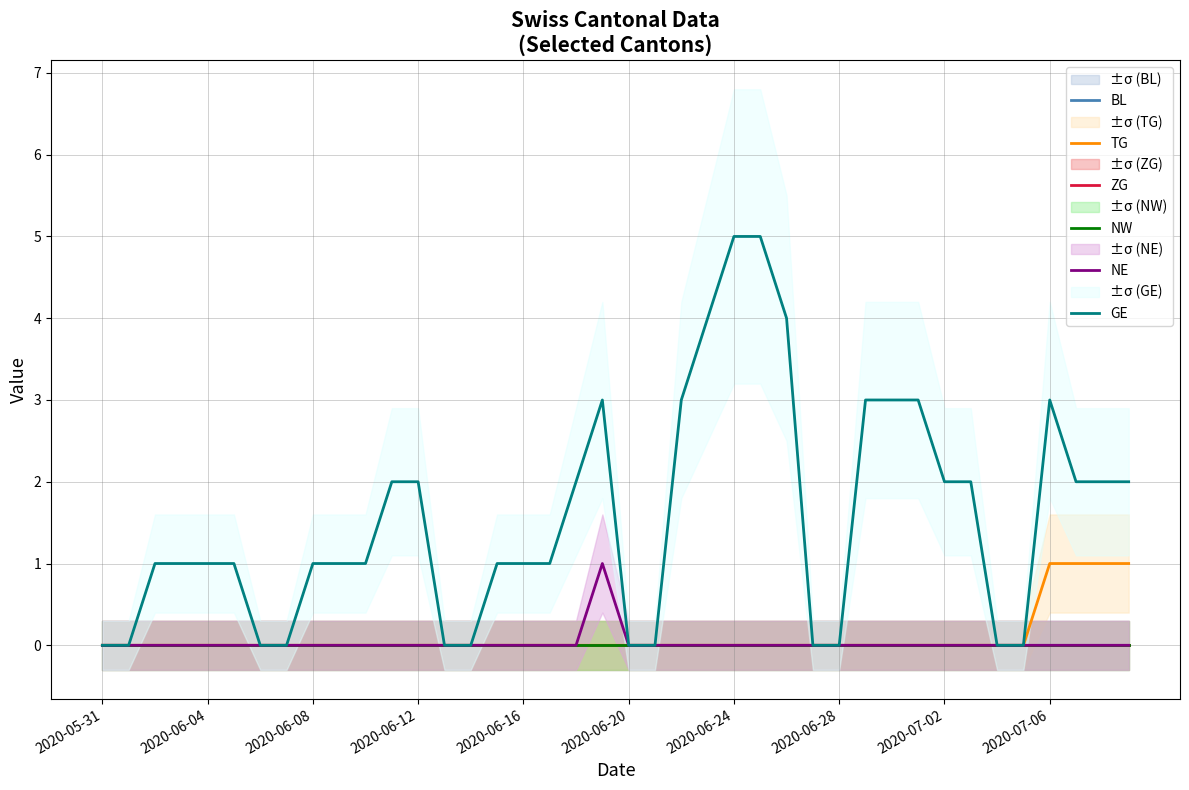

True or false: ZG and BL intersect in this chart.

False